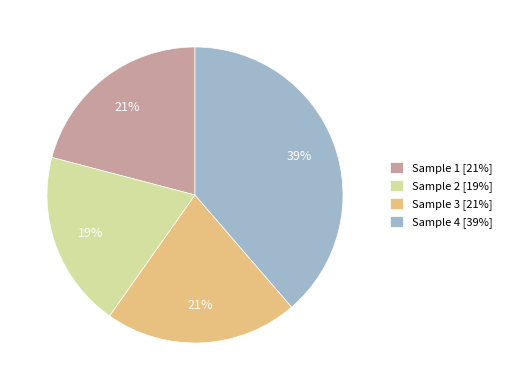

How many slices are in this pie chart?

4